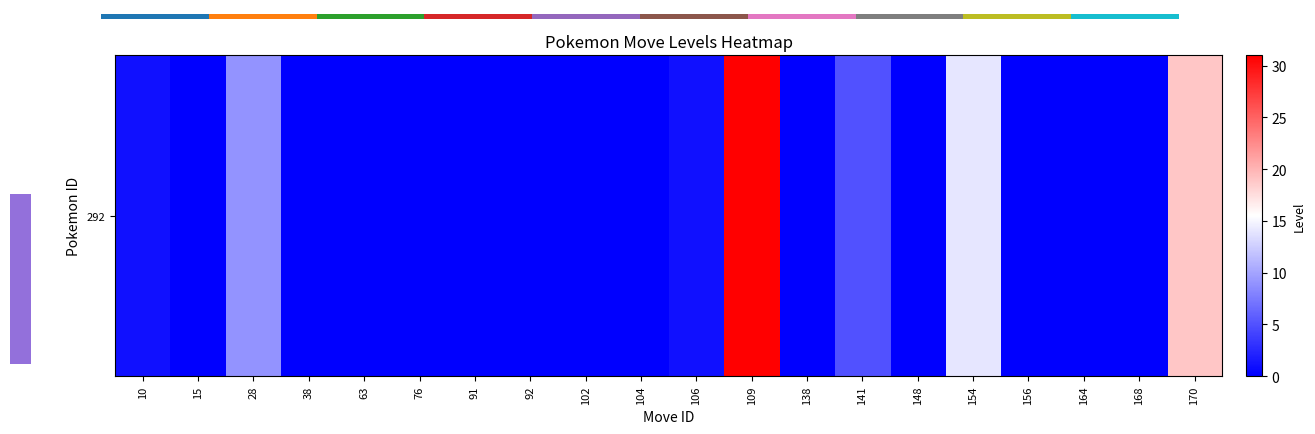

The chart shows a value of 14 at 154. True or false?

True